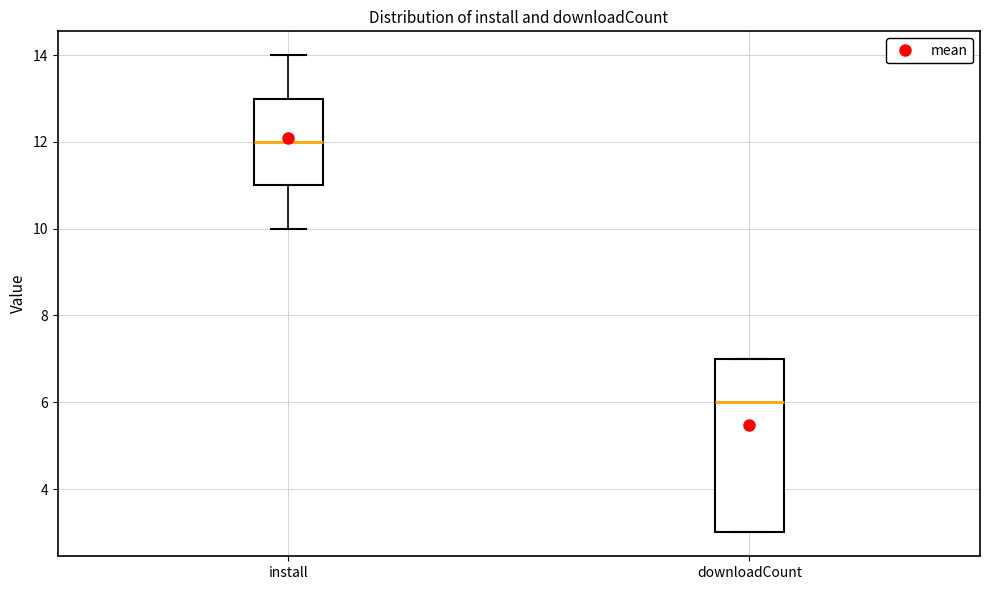

Which box's median line is the highest?

install